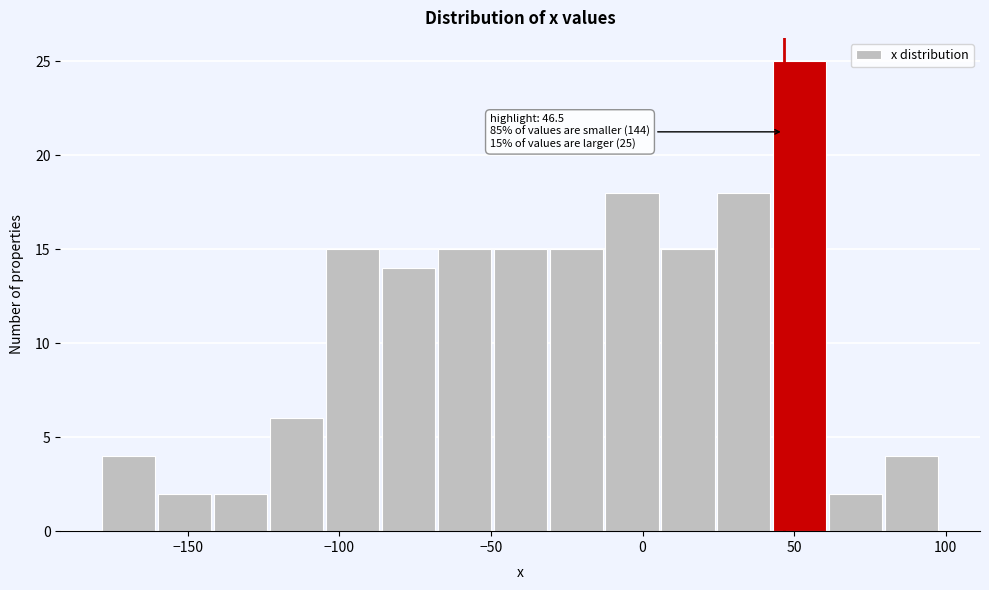

Read against the x-axis, roughly where is the centre of the tallest bar?

50